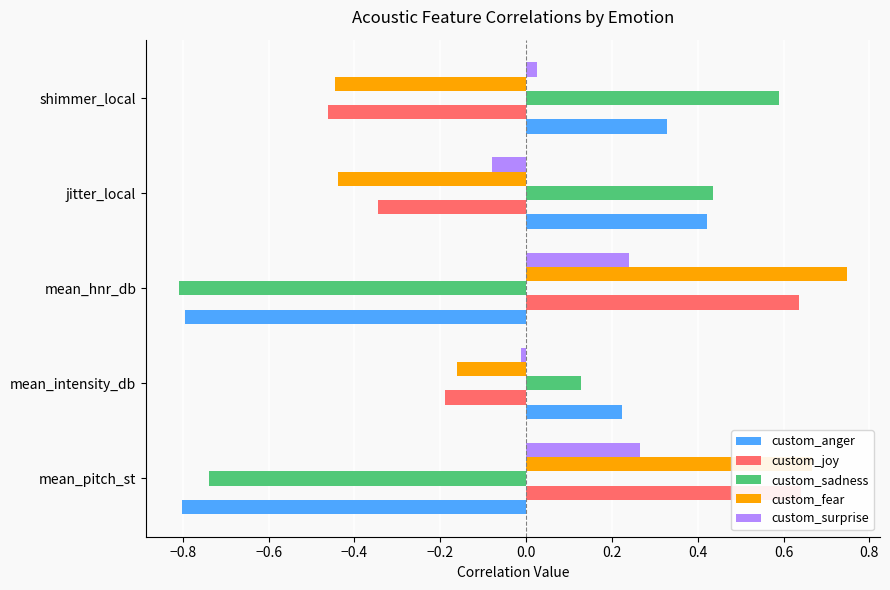

Reading right to left, list all the values displayed in this chart.

custom_anger: 0.3	0.4	-0.8	0.2	-0.8
custom_joy: -0.5	-0.3	0.6	-0.2	0.6
custom_sadness: 0.6	0.4	-0.8	0.1	-0.7
custom_fear: -0.4	-0.4	0.7	-0.2	0.7
custom_surprise: 0.0	-0.1	0.2	-0.0	0.3